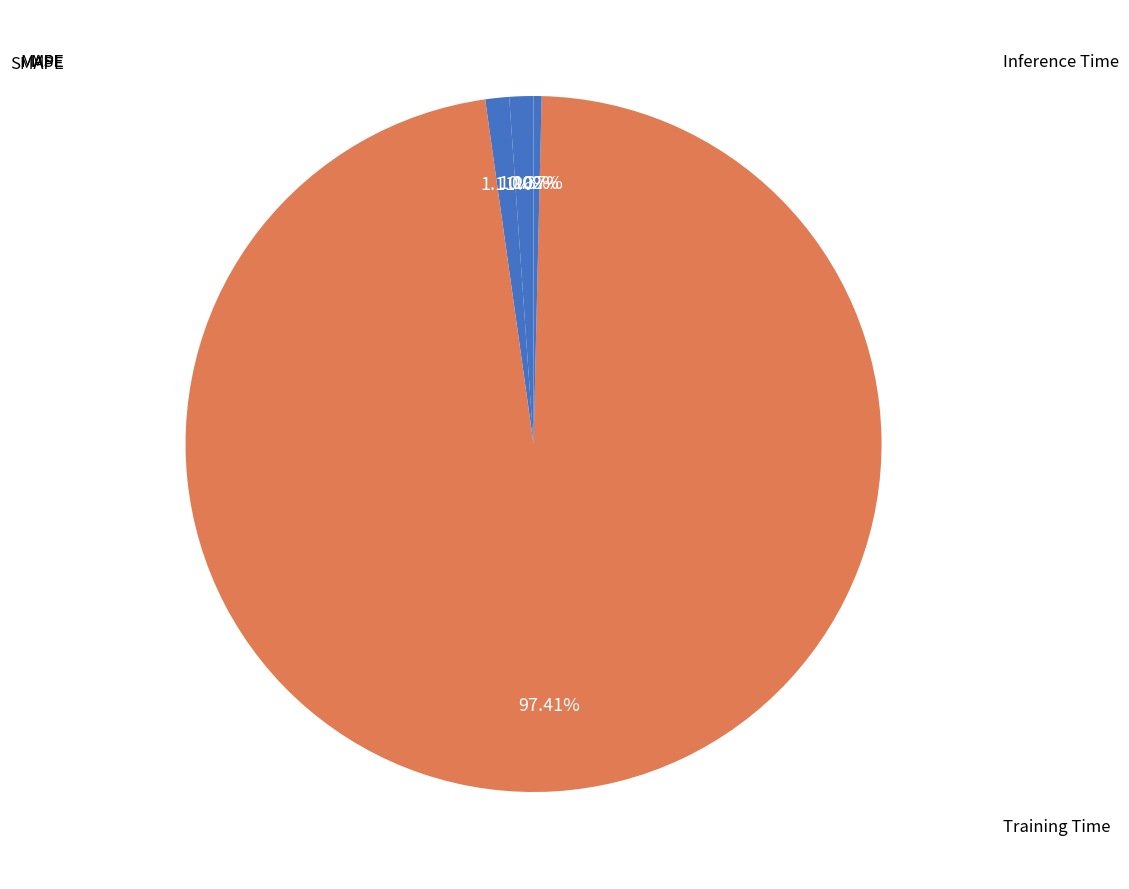

Count the number of slices in the pie.

5